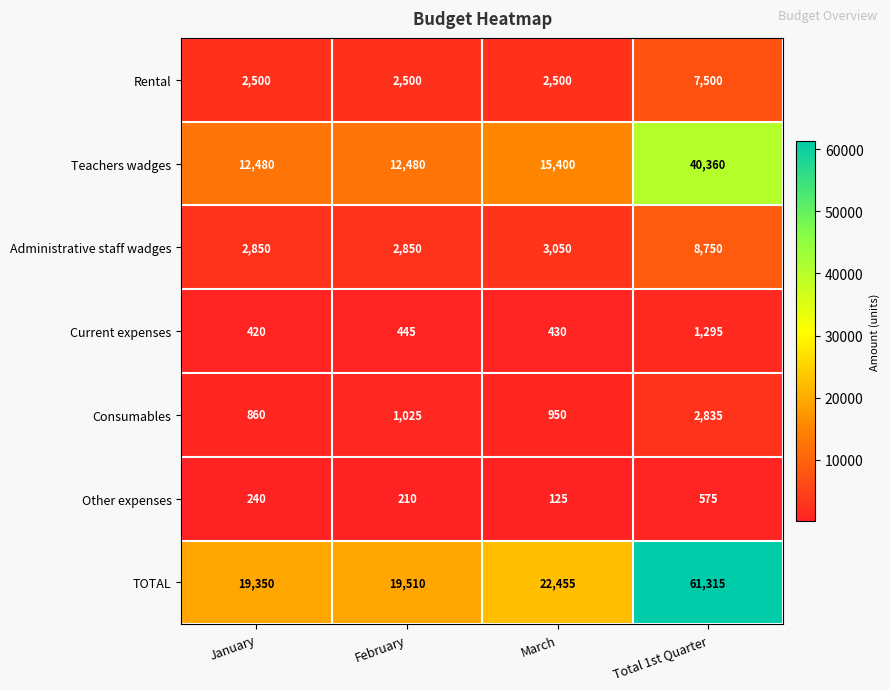

What is the lowest value of the Other expenses series?

125